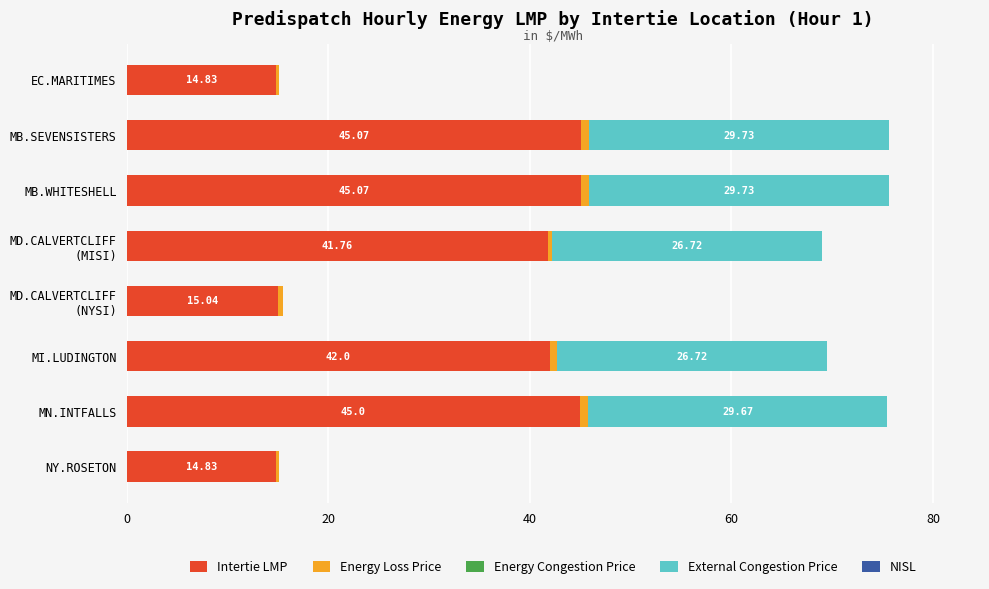

What is the sum of all Intertie LMP values?

263.6